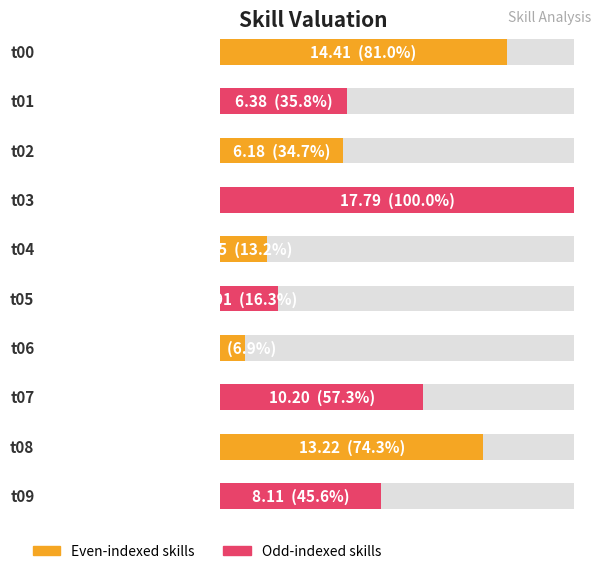

What is the difference between the second highest and second lowest values?

12.1